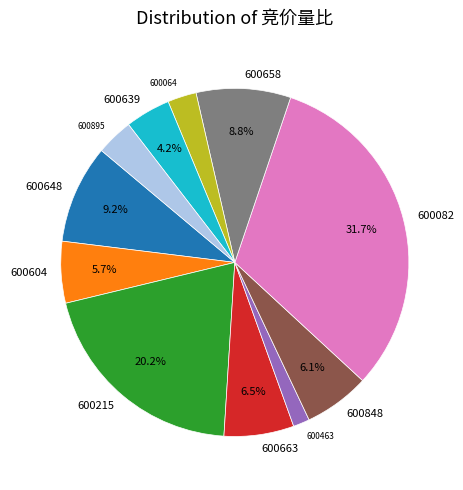

Is there a majority slice in this chart?

No